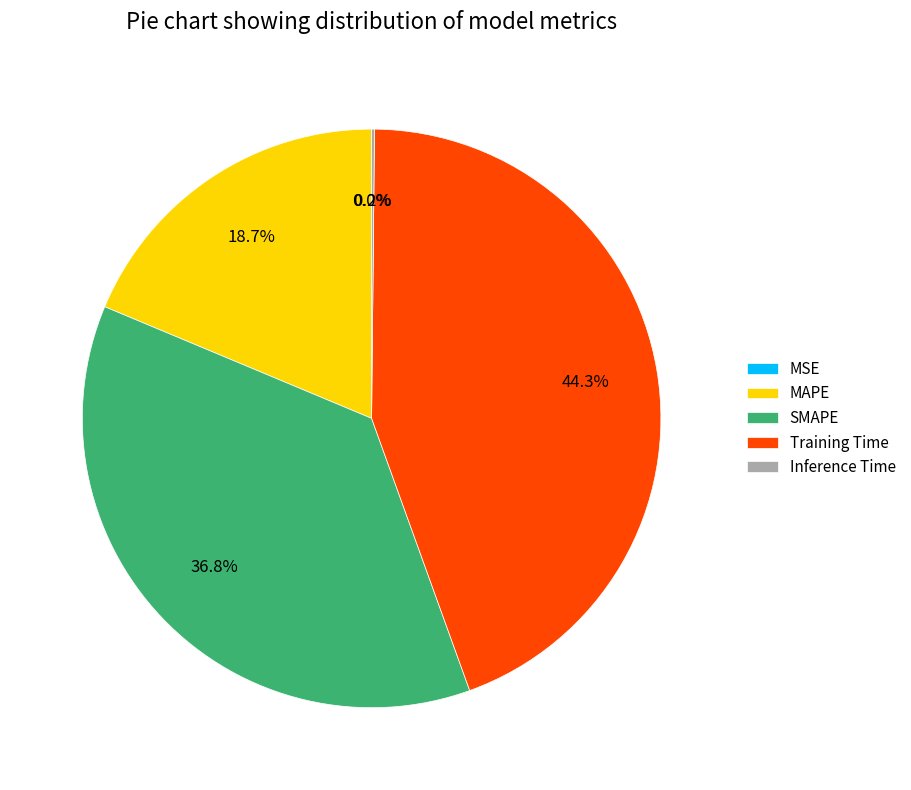

Which slice is the largest?

Training Time